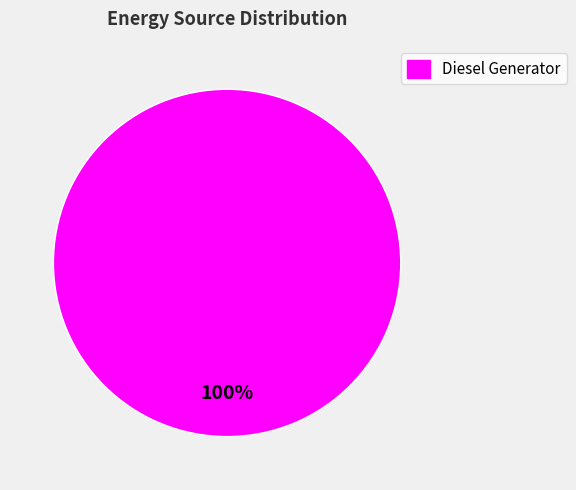

Is there any slice that represents more than half of the pie?

Yes